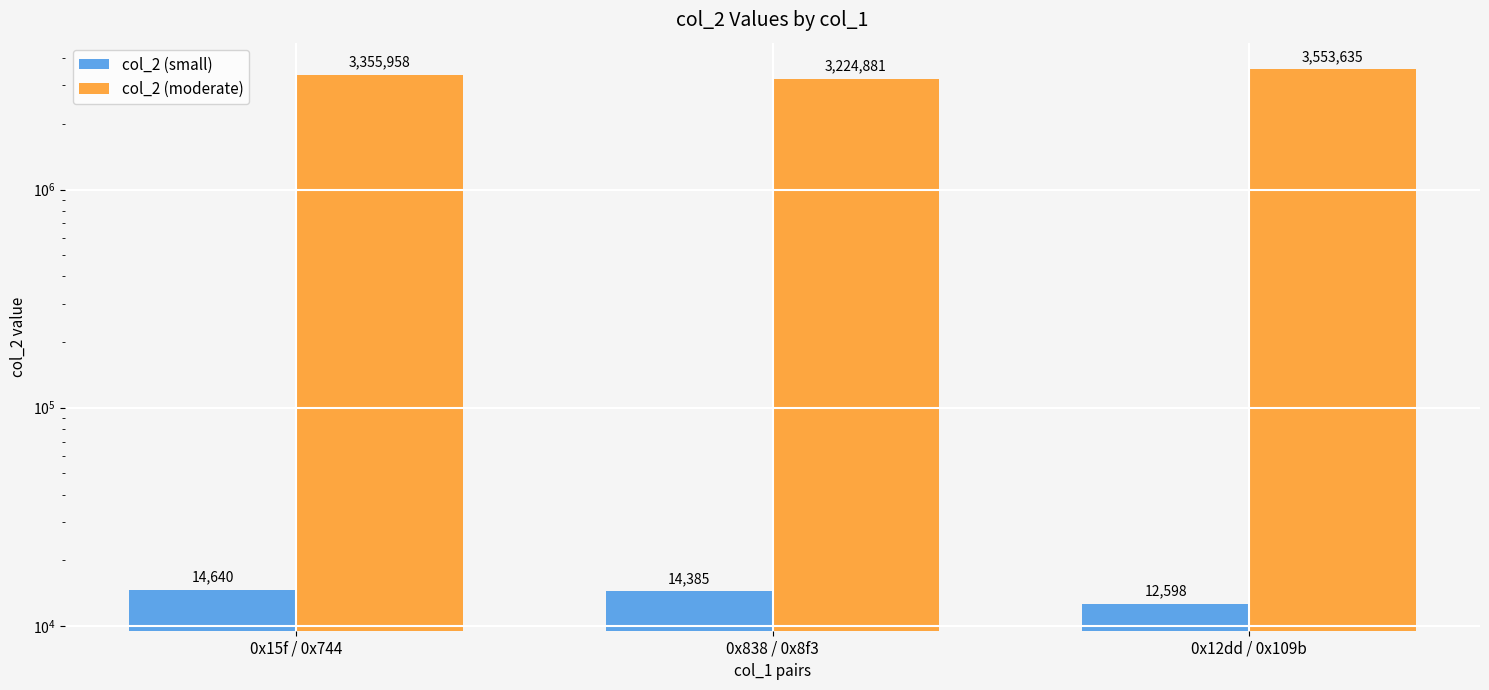

The value of col_2 (small) at 0x838 / 0x8f3 is 3381. True or false?

False